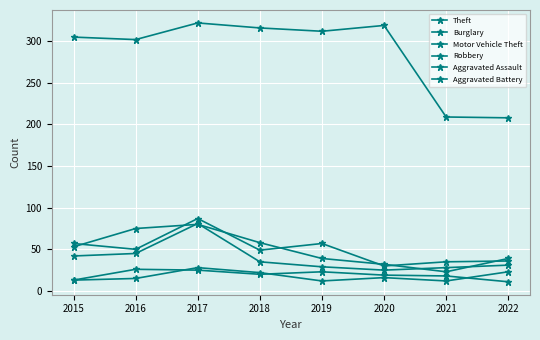

Count the number of data series in this chart.

6